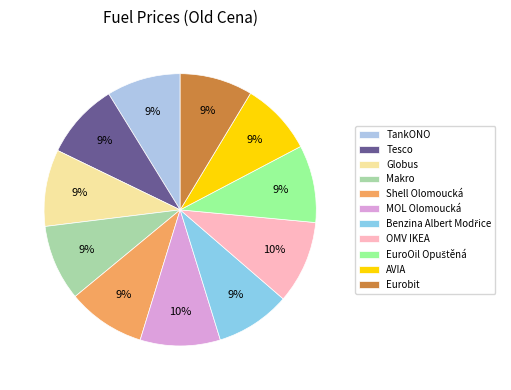

How many slices are in this pie chart?

11